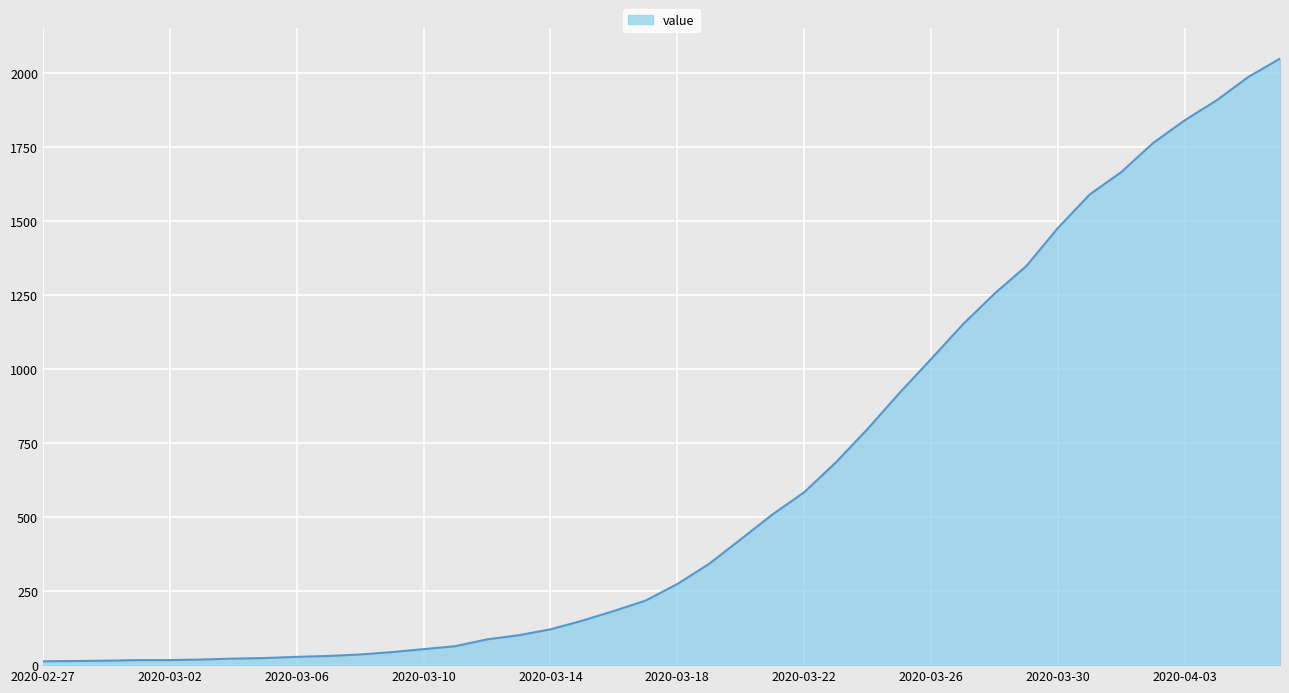

What is the difference between the maximum and minimum values?

2036